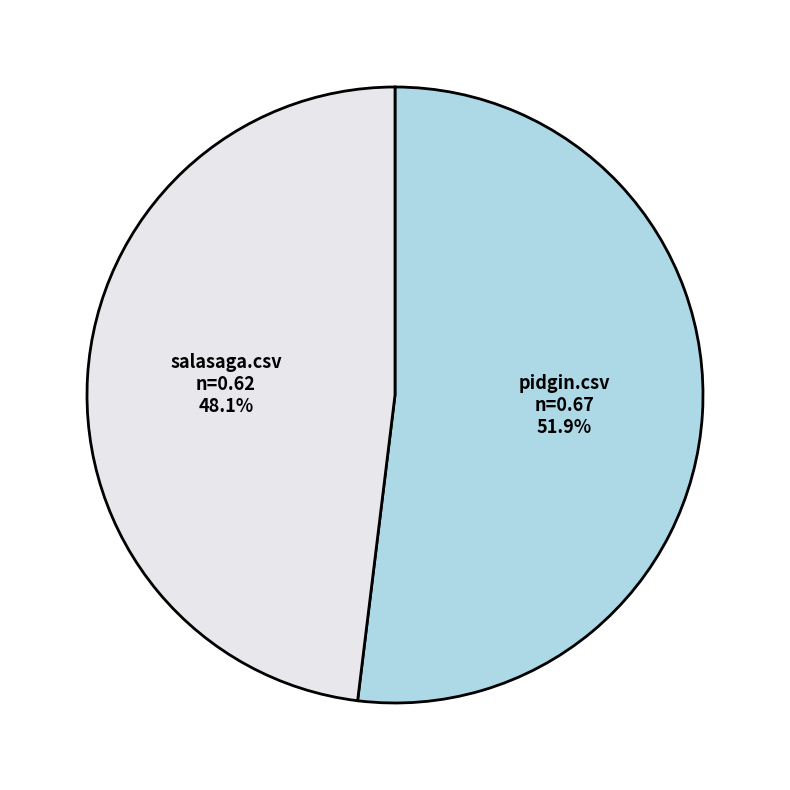

Rank the categories by value from highest to lowest.

pidgin.csv, salasaga.csv